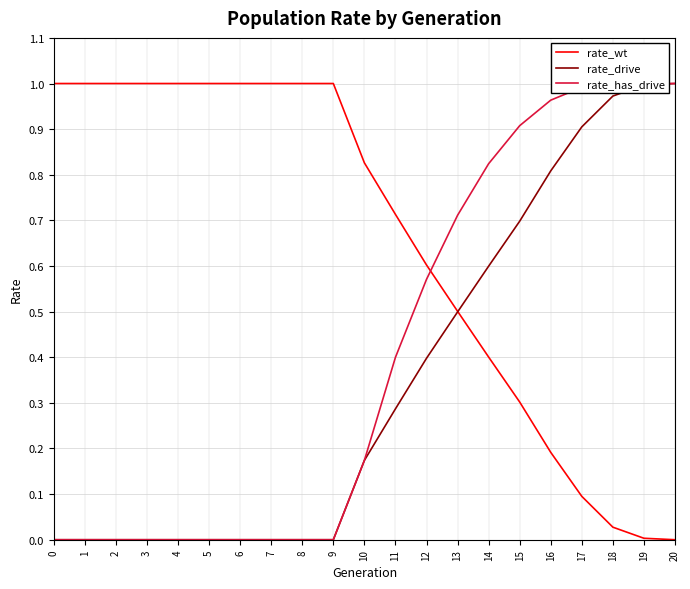

Which series has the widest spread of values?

rate_wt